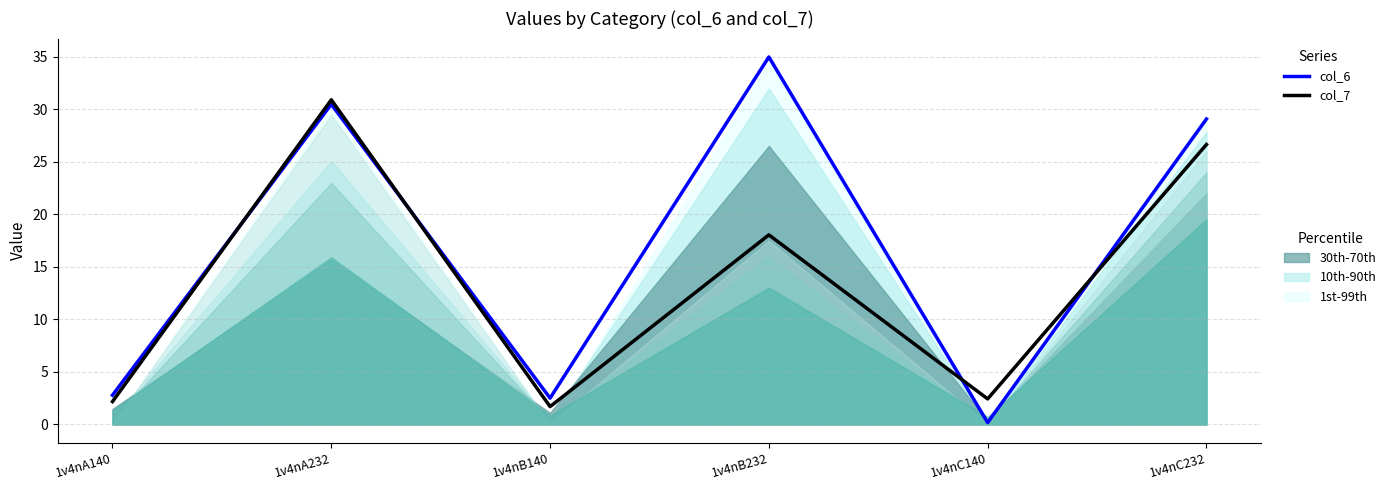

How many interior local peaks does the col_7 series have?

2